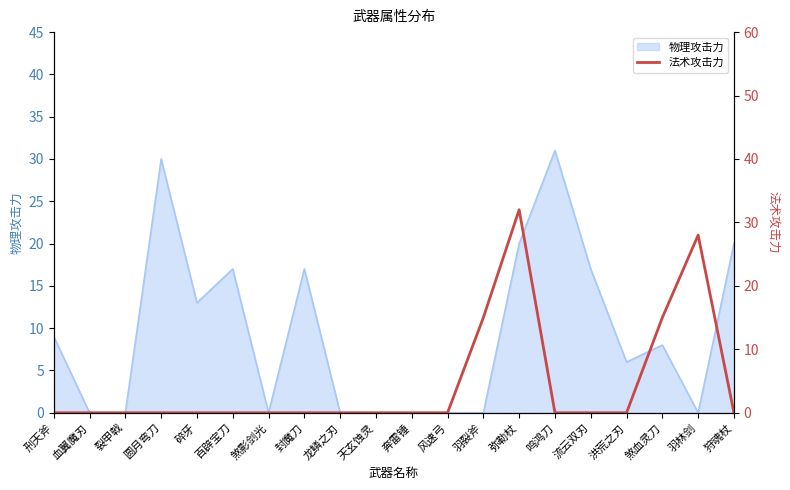

Is it true that 物理攻击力 equals 0 at 龙鳞之刃?

True